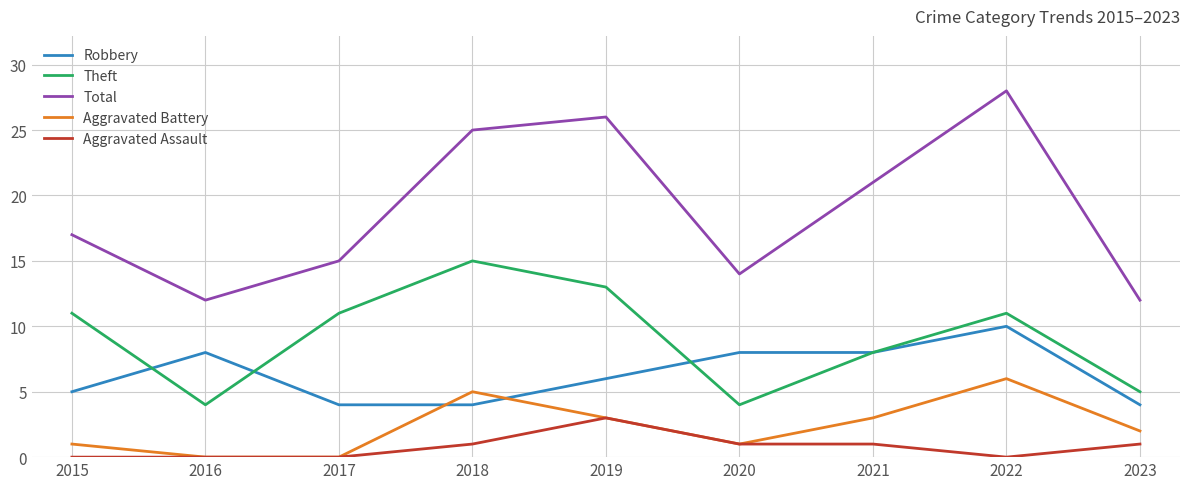

Which category has the highest value across all series?

2022